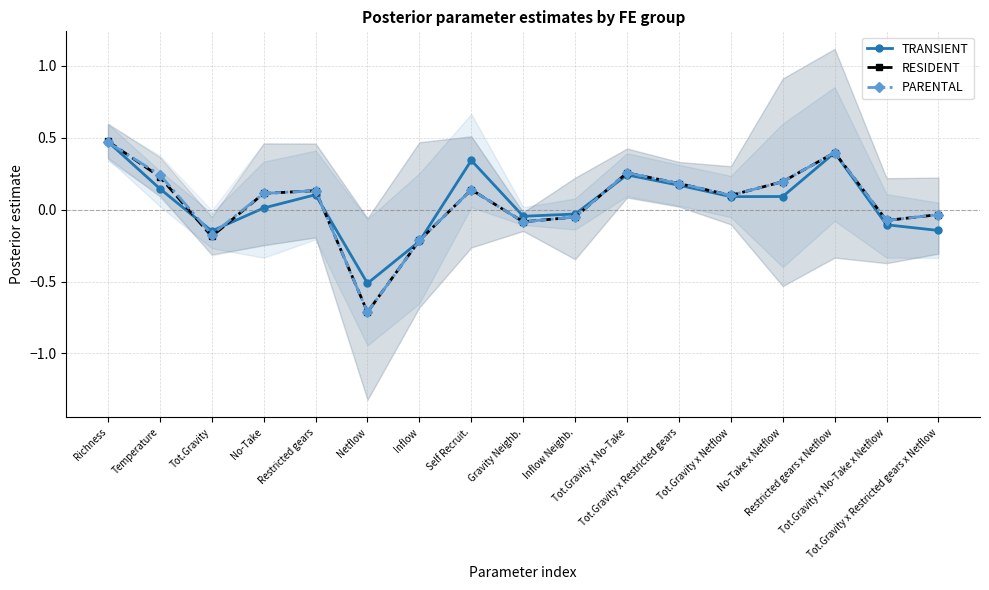

Reading left to right, list all the values displayed in this chart.

TRANSIENT: 0.5	0.1	-0.1	0.0	0.1	-0.5	-0.2	0.3	-0.0	-0.0	0.2	0.2	0.1	0.1	0.4	-0.1	-0.1
RESIDENT: 0.5	0.2	-0.2	0.1	0.1	-0.7	-0.2	0.1	-0.1	-0.1	0.3	0.2	0.1	0.2	0.4	-0.1	-0.0
PARENTAL: 0.5	0.2	-0.2	0.1	0.1	-0.7	-0.2	0.1	-0.1	-0.1	0.3	0.2	0.1	0.2	0.4	-0.1	-0.0